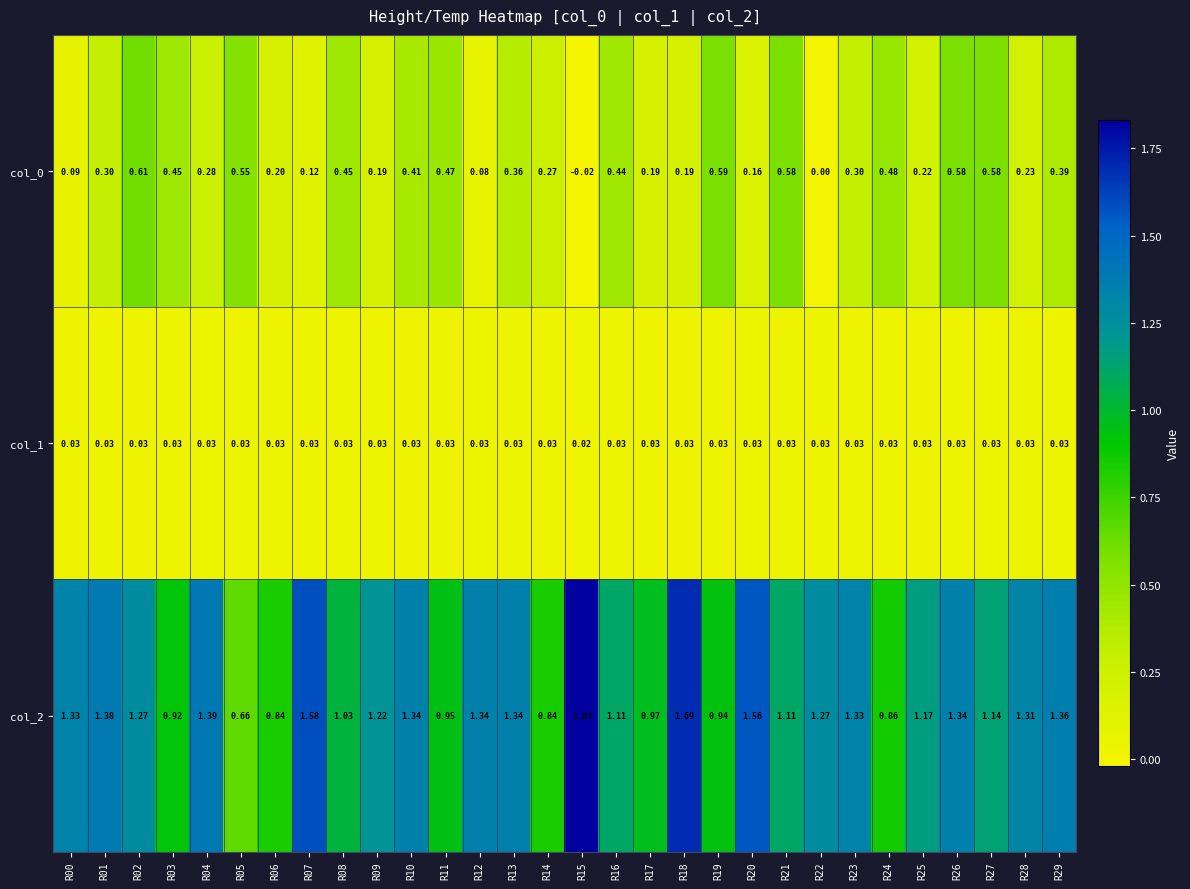

Is the value of col_1 at R05 greater than the value of col_2 at R06?

No